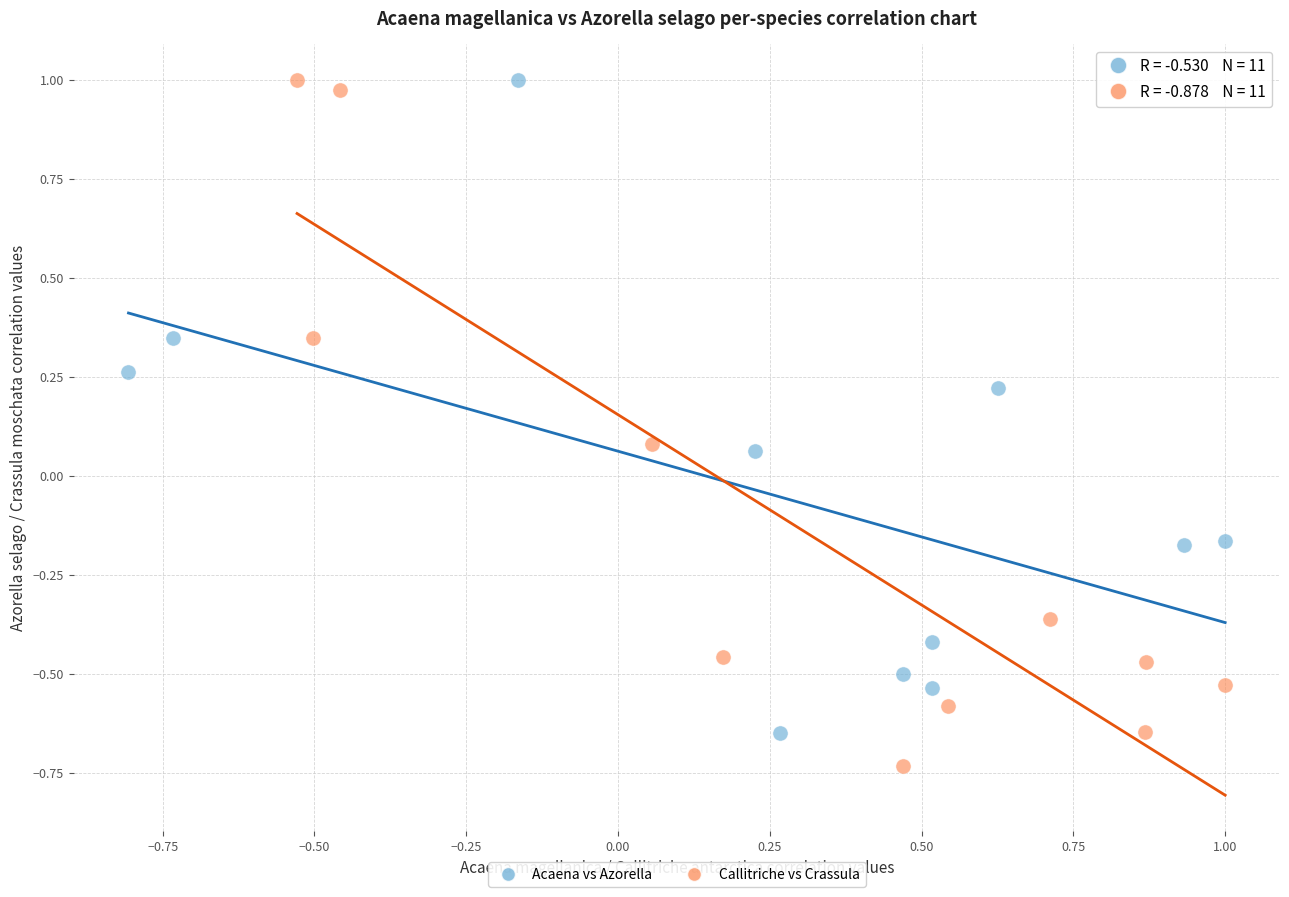

Which series has the widest spread of Y values?

Callitriche vs Crassula